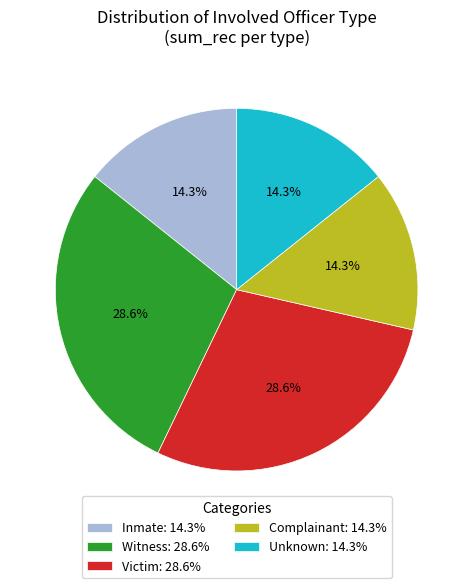

Does Unknown: 14.3% account for over 50% of the chart?

No